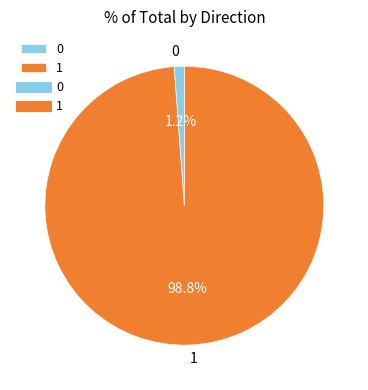

Rank the categories by value from lowest to highest.

0, 1